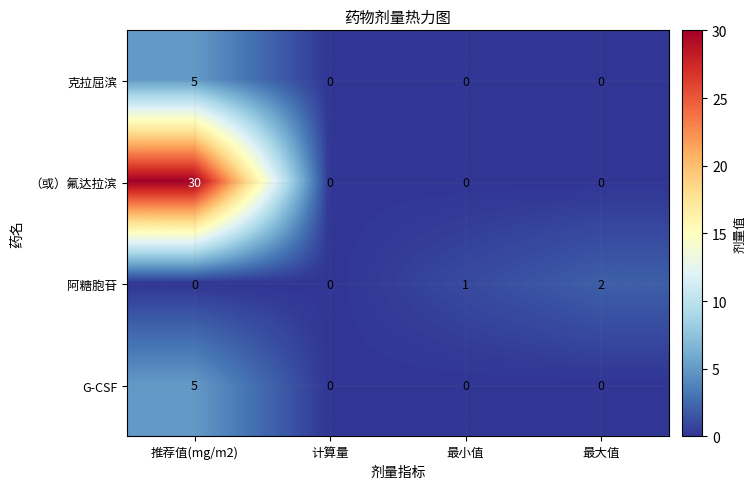

What is the total value across all series at 推荐值(mg/m2)?

40